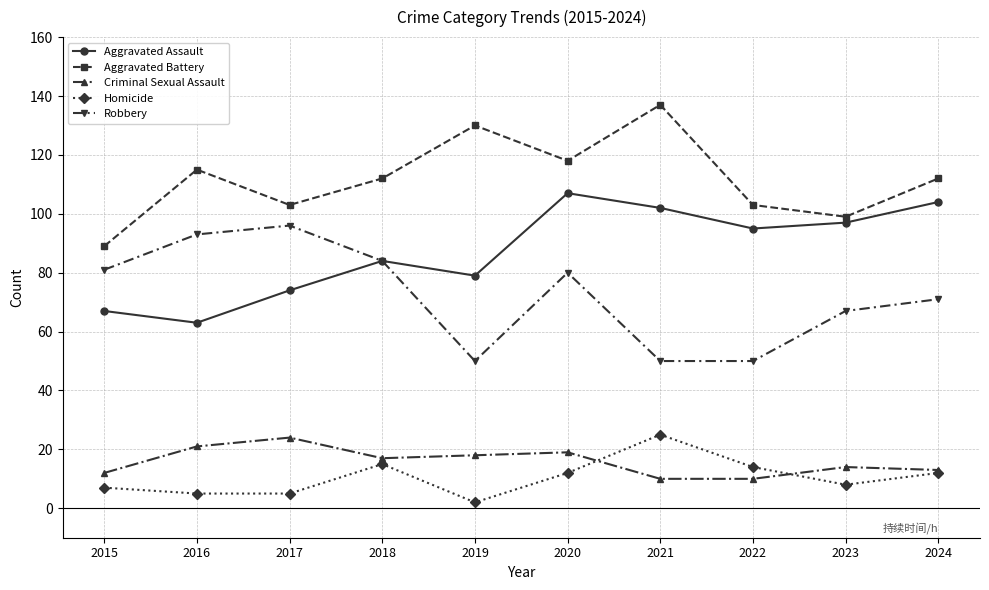

True or false: Aggravated Assault has a value of 98 at 2015.

False